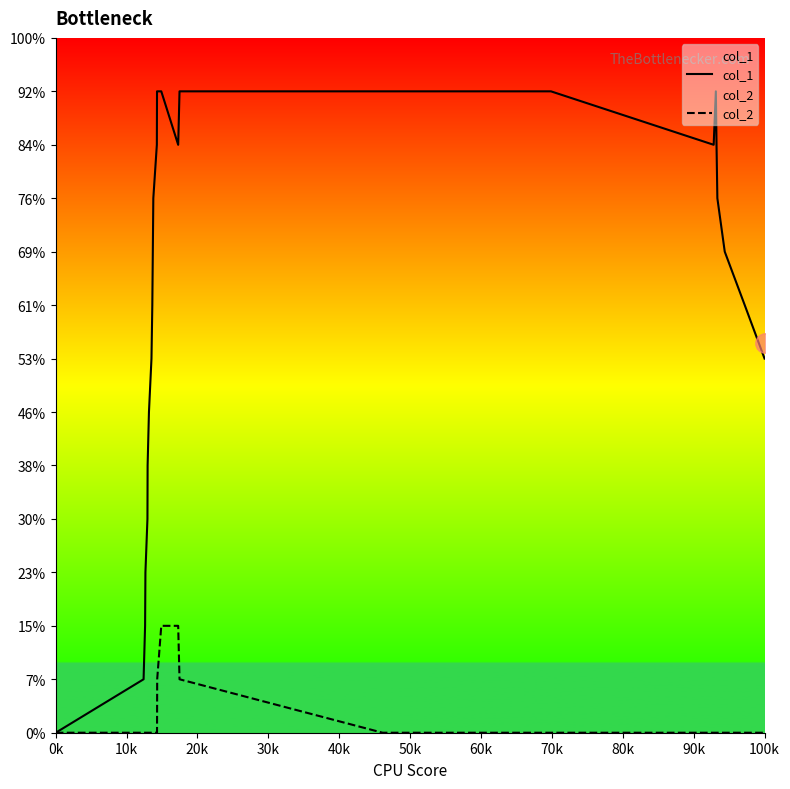

At how many categories does at least one series exceed 11?

7